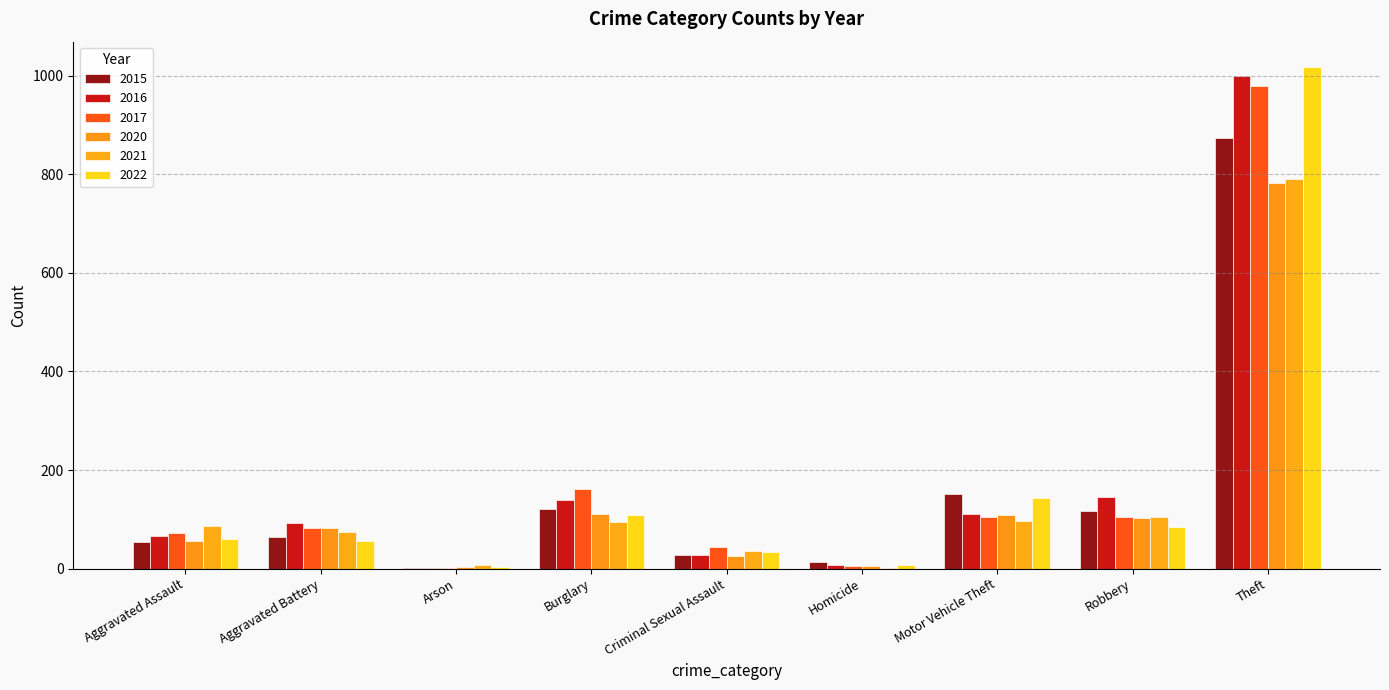

What is the total value across all series at Homicide?

41